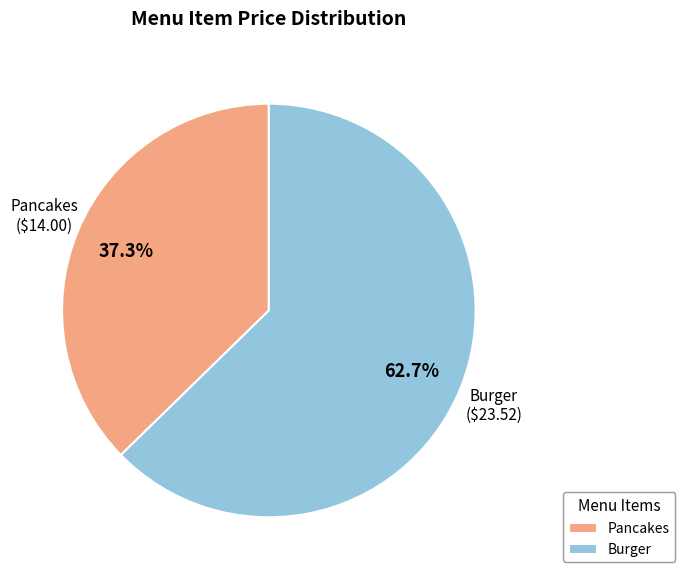

To the nearest percent, what portion does Burger represent?

63%